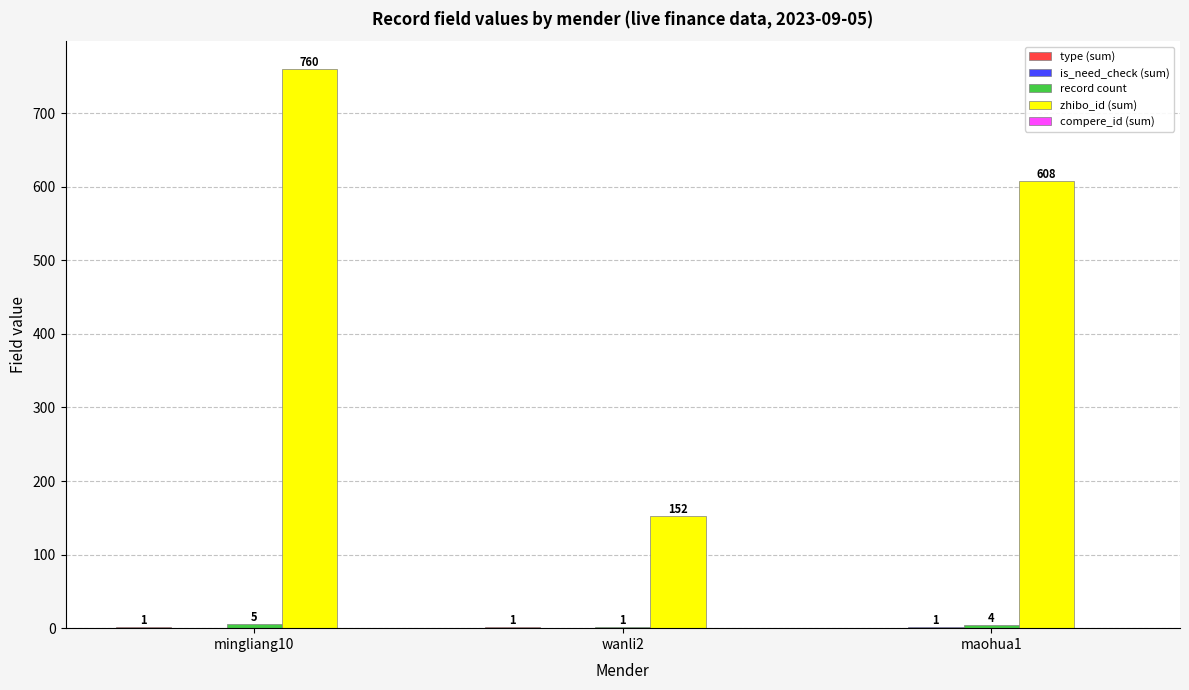

Which series changed the most between wanli2 and maohua1?

zhibo_id (sum)